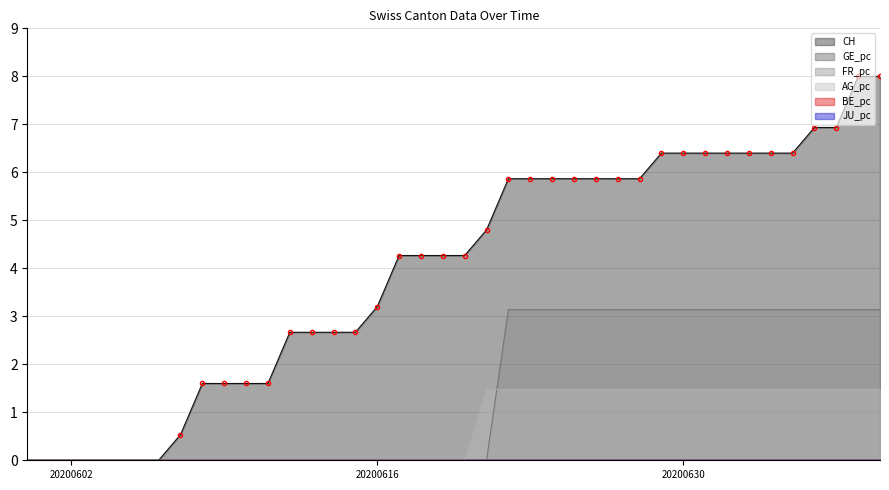

Which category has the highest value across all series?

2020-07-08